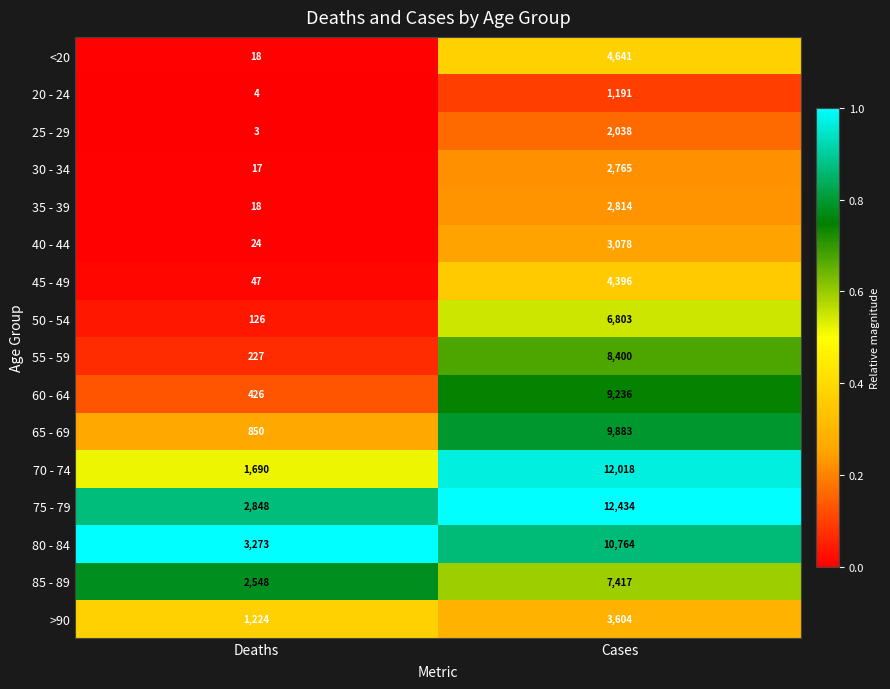

What is the difference between the highest and lowest values at Cases?

11243